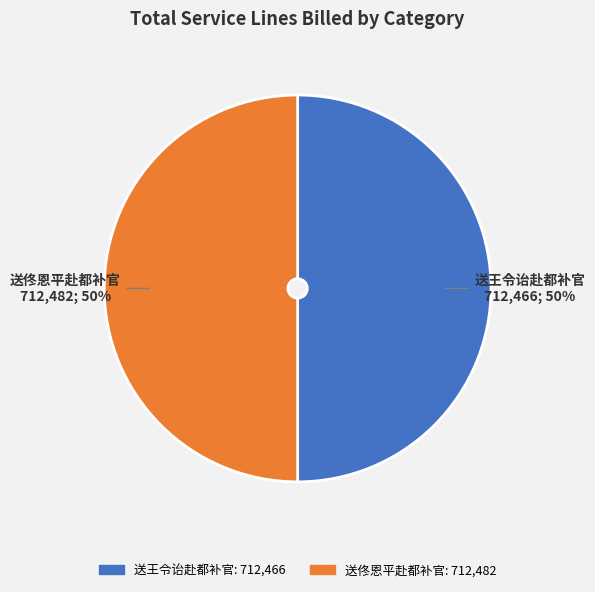

To the nearest percent, what is the combined percentage of 送佟恩平赴都补官 and 送王令诒赴都补官?

100%